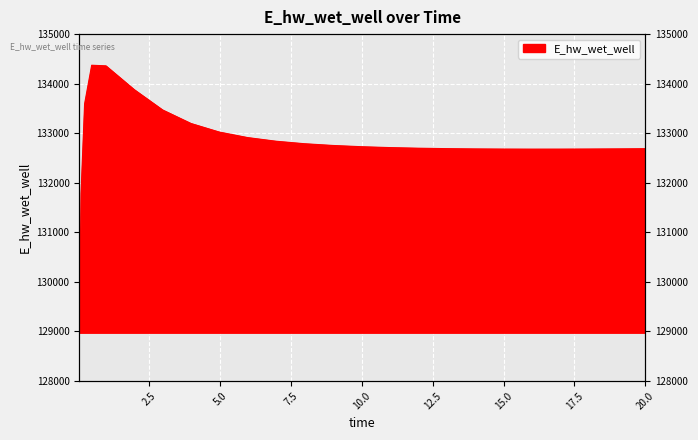

What is the difference between the values at 15.96875 and 17.96875?

2.1